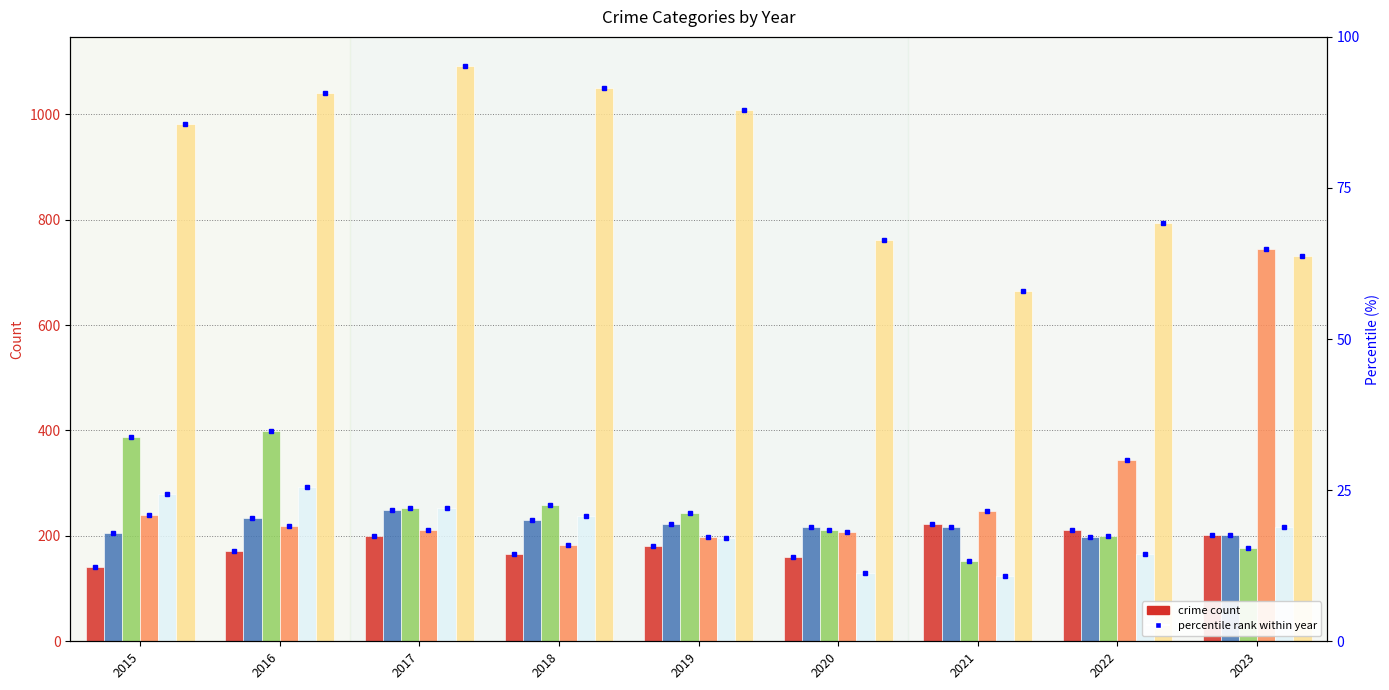

Which category has the lowest value across all series?

2021